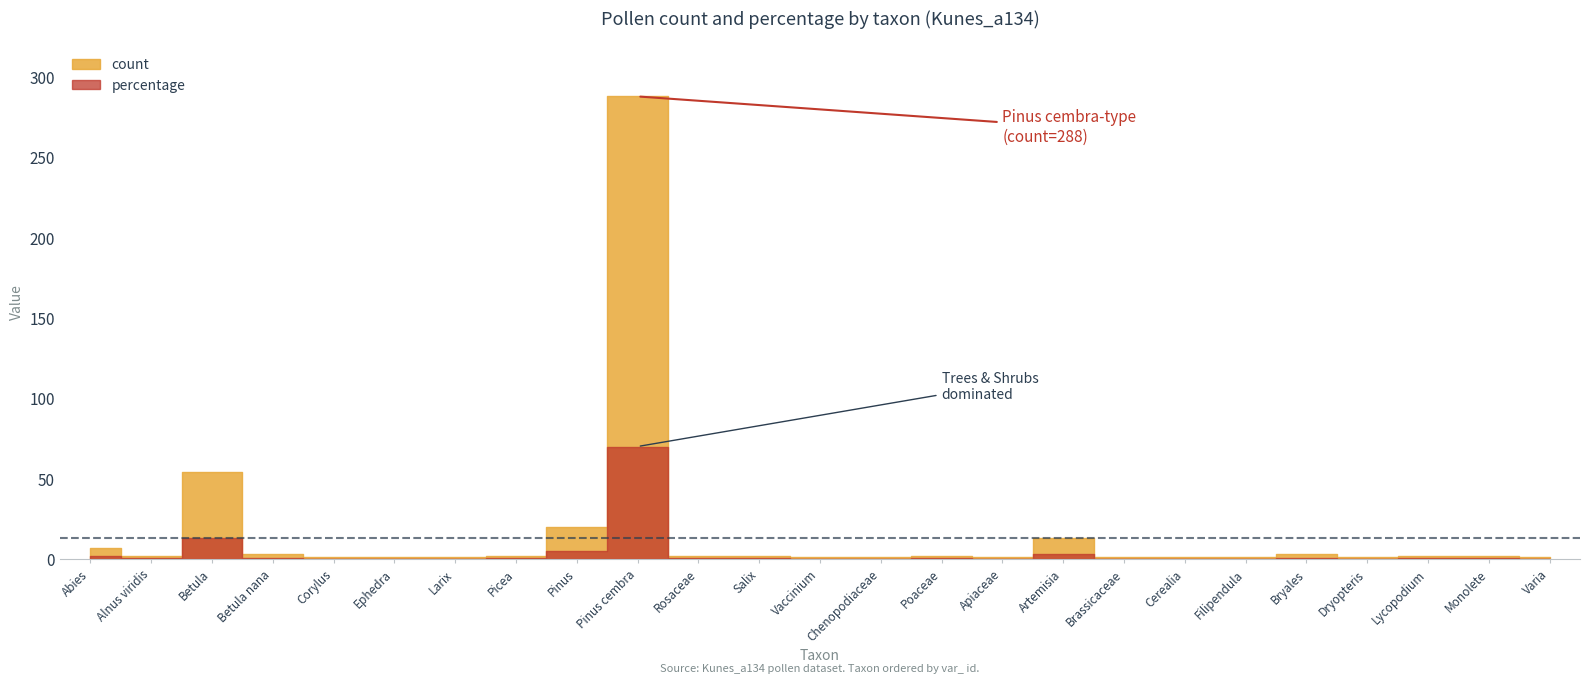

Reading right to left, list all the values displayed in this chart.

count: 1.0	2.0	2.0	1.0	3.0	1.0	1.0	1.0	13.0	1.0	2.0	1.0	1.0	2.0	2.0	288.0	20.0	2.0	1.0	1.0	1.0	3.0	54.0	2.0	7.0
percentage: 0.2	0.5	0.5	0.2	0.7	0.2	0.2	0.2	3.2	0.2	0.5	0.2	0.2	0.5	0.5	69.9	4.9	0.5	0.2	0.2	0.2	0.7	13.1	0.5	1.7